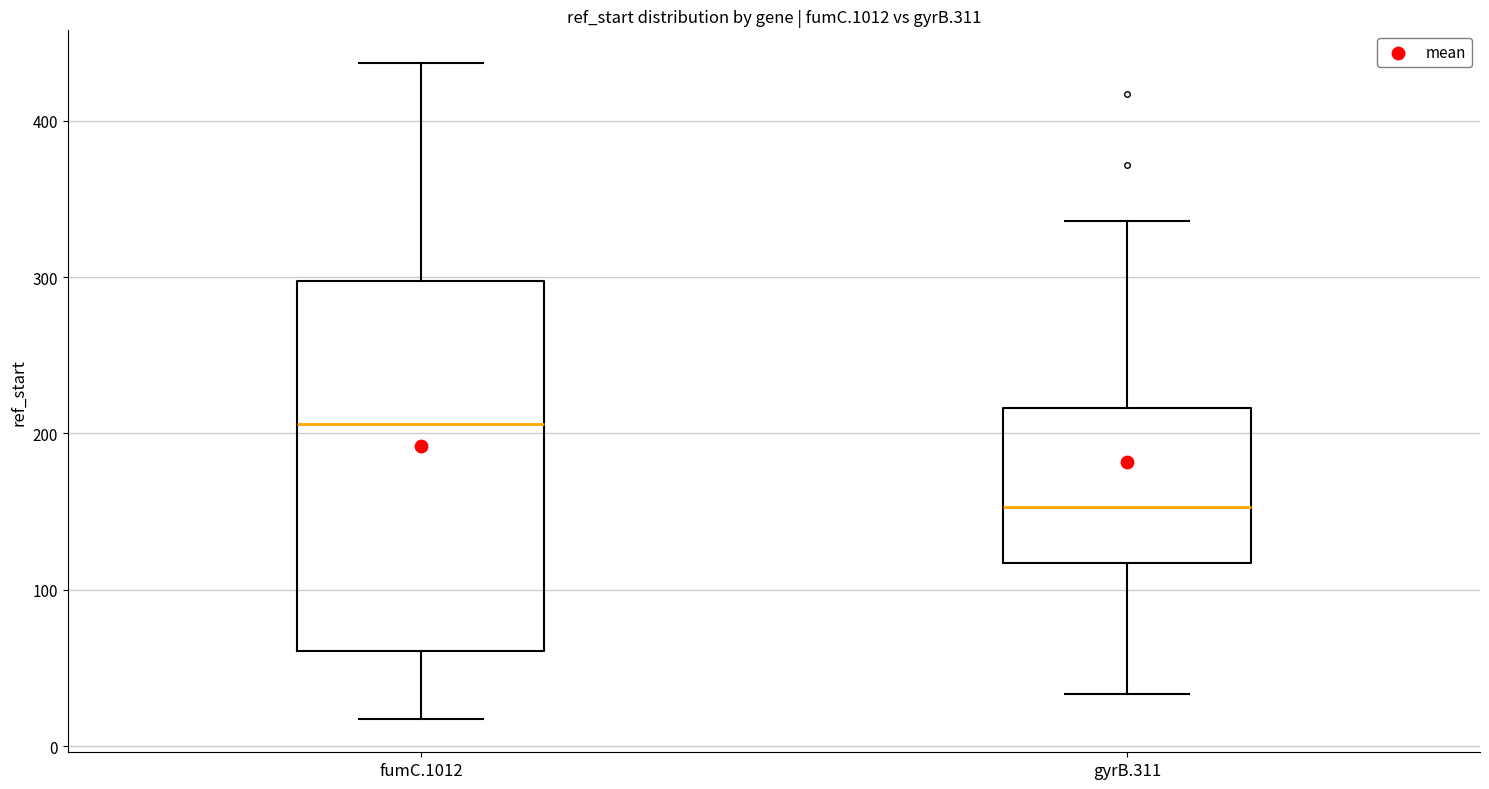

Reading left to right, read every box against the y-axis: the position of its median line, the range the box covers, and the ends of its whiskers. The values are not printed on the chart, so give them approximately, as read against the axis.

fumC.1012: median 210, box 60 to 300, whiskers 20 to 440
gyrB.311: median 150, box 120 to 220, whiskers 30 to 340